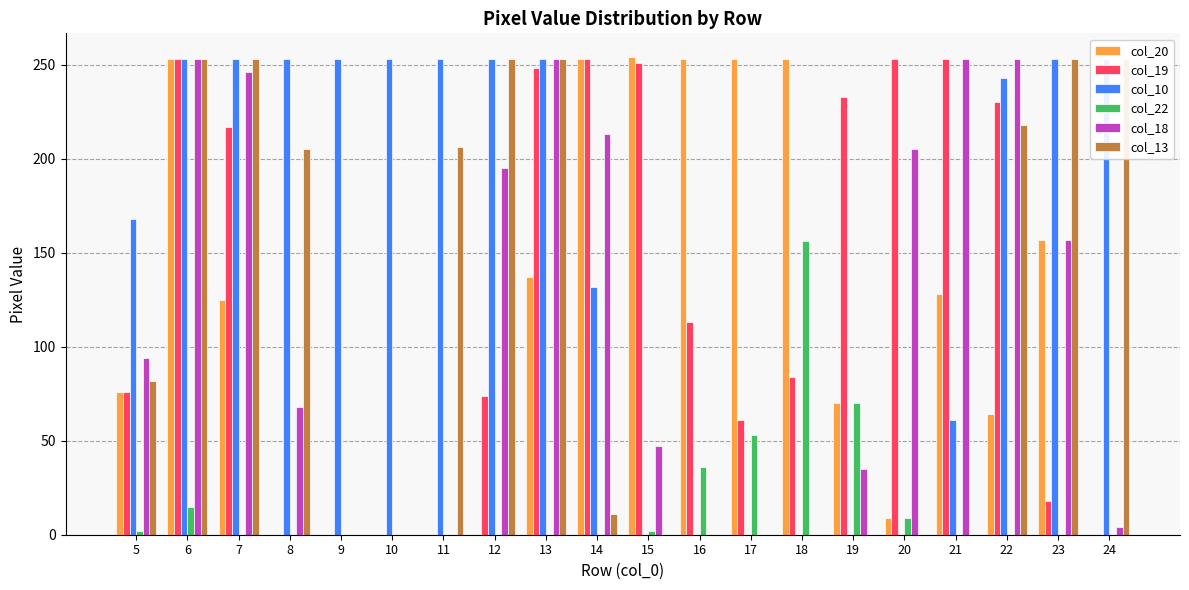

The col_19 series shows 84 at 18. True or false?

True